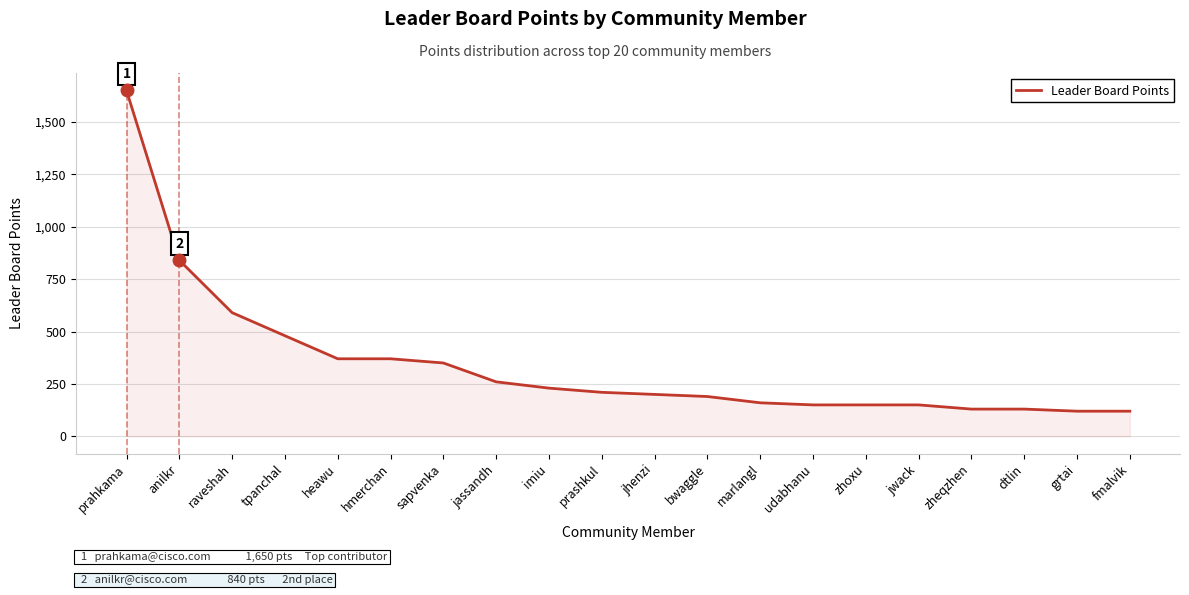

Between fmalvik and raveshah, which is larger?

raveshah